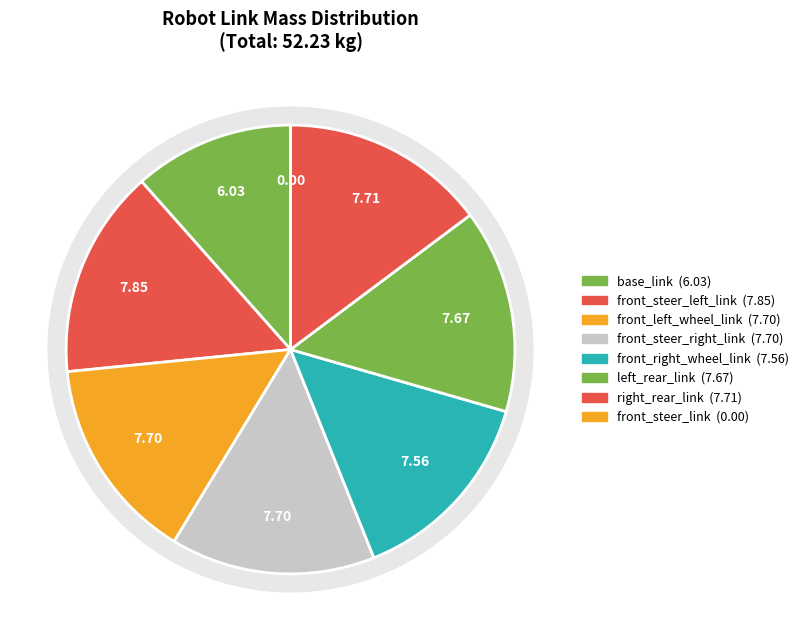

What is the largest slice in the pie chart?

front_steer_left_link